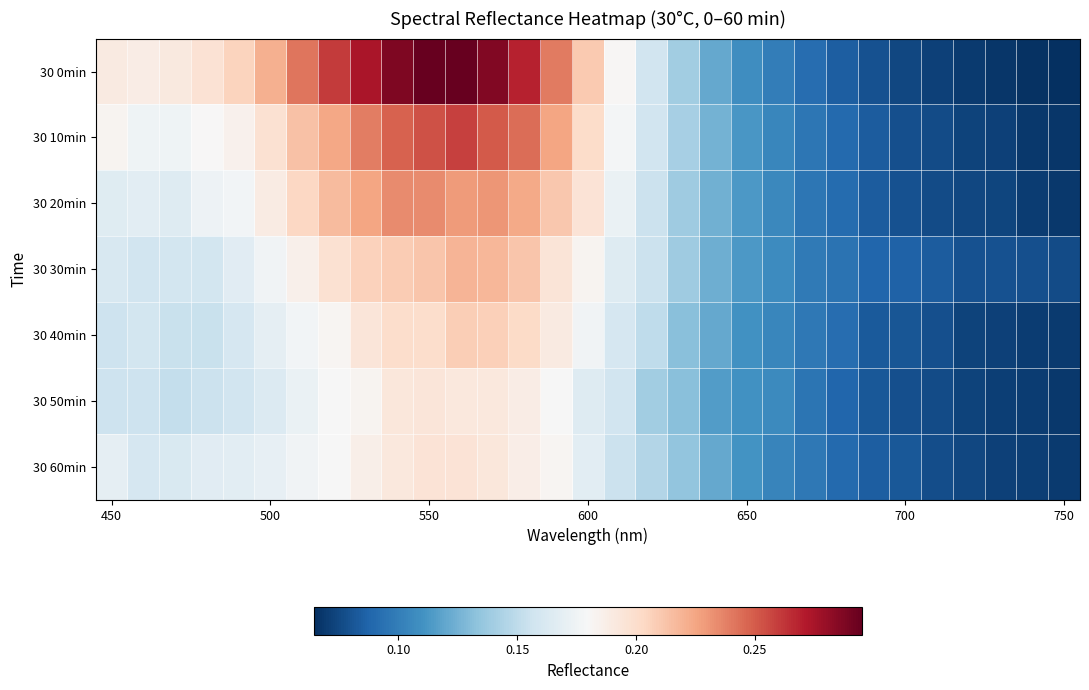

Count the number of data series in this chart.

7